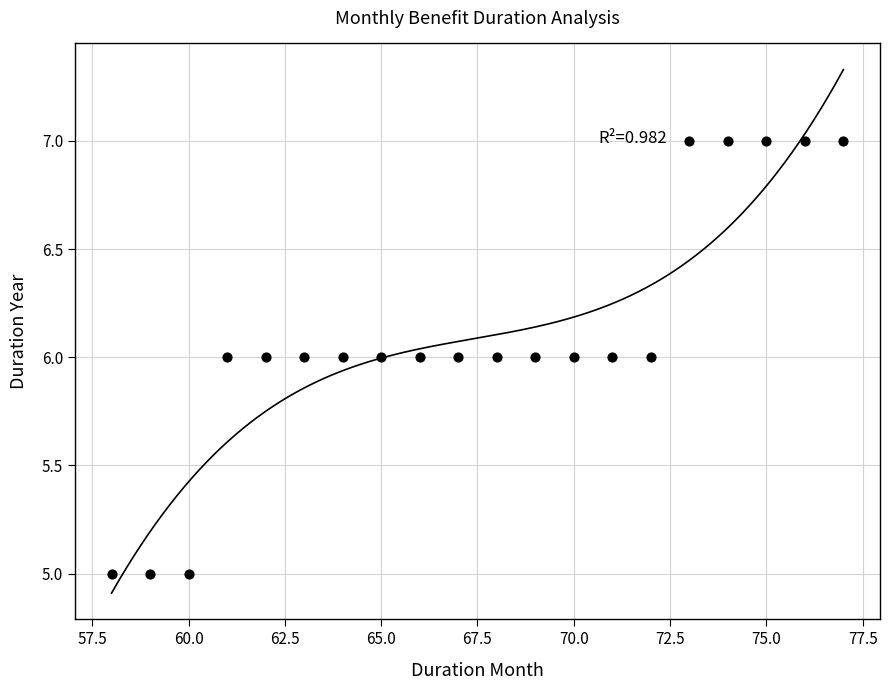

What is the range of X values (max minus min)?

19